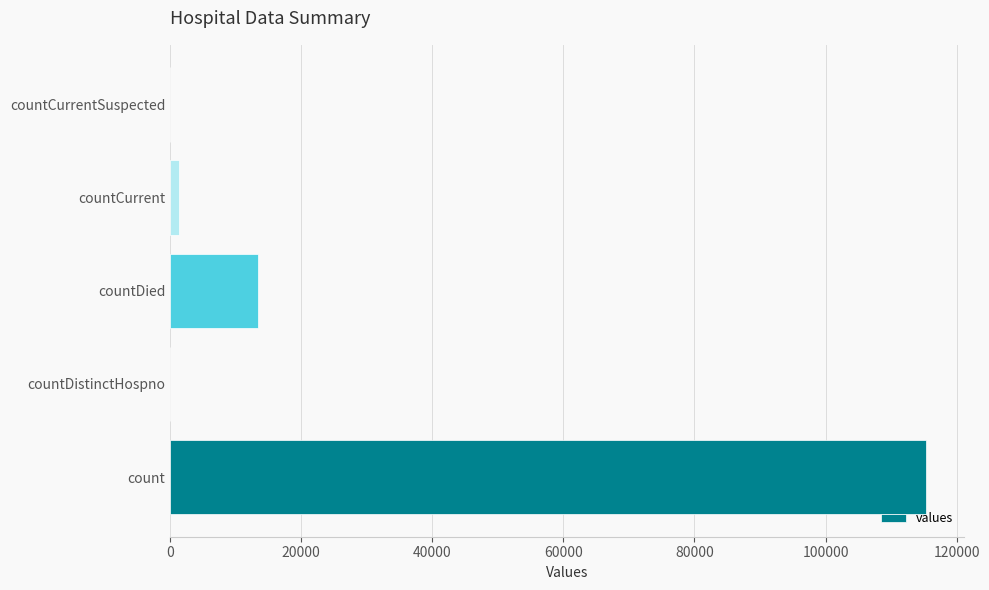

Is it true that the value at count is 68525?

False